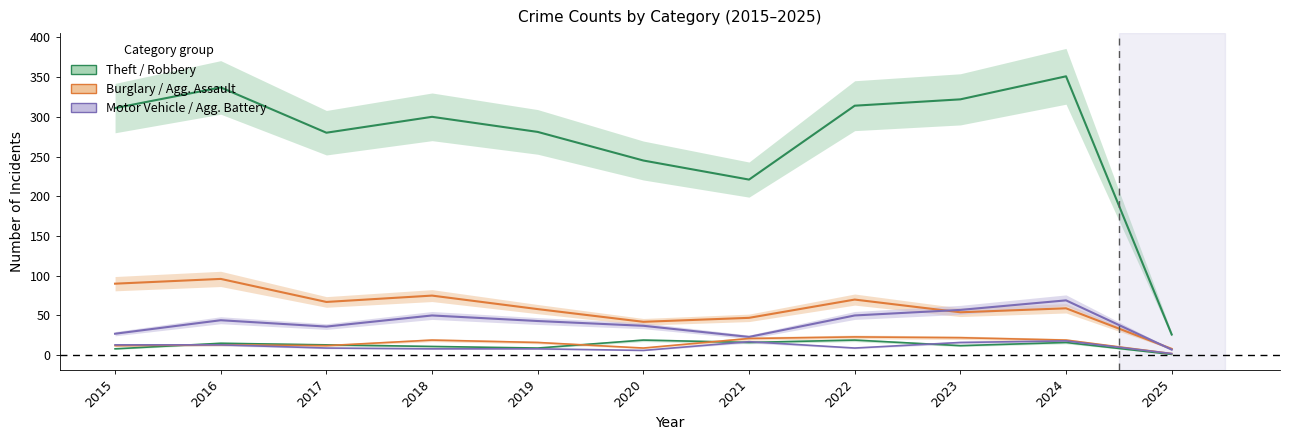

The Aggravated Battery series shows 18 at 2016. True or false?

False